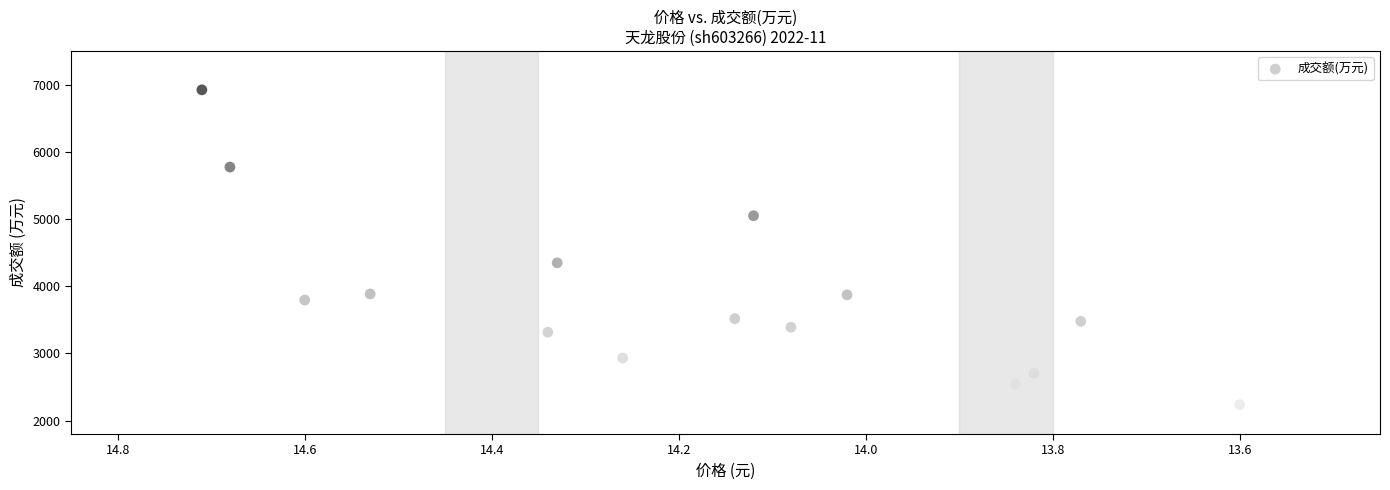

What Y value in the scatter plot is closest to 4579?

4347